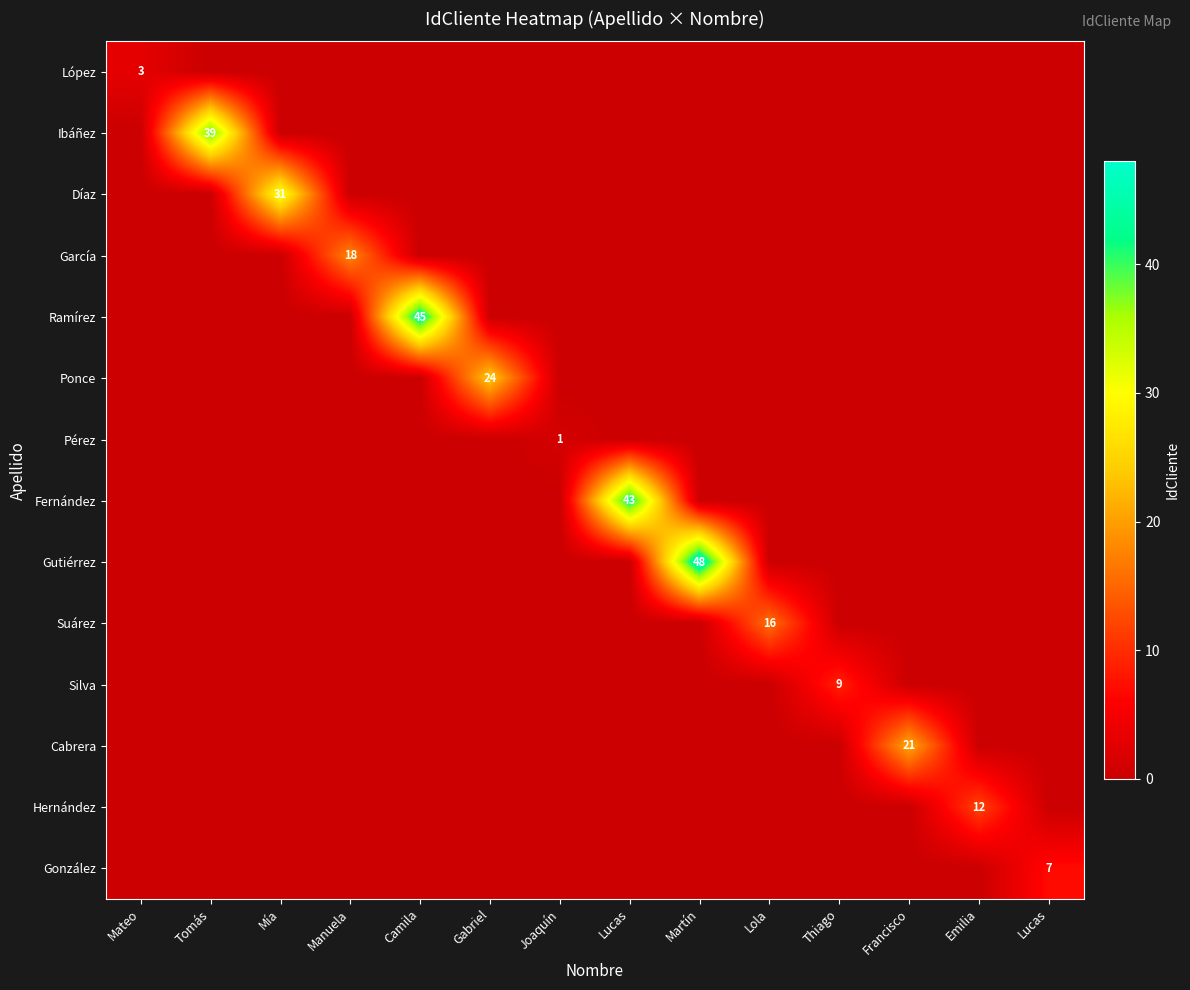

What is the difference between the maximum and minimum values in the Ibáñez series?

39